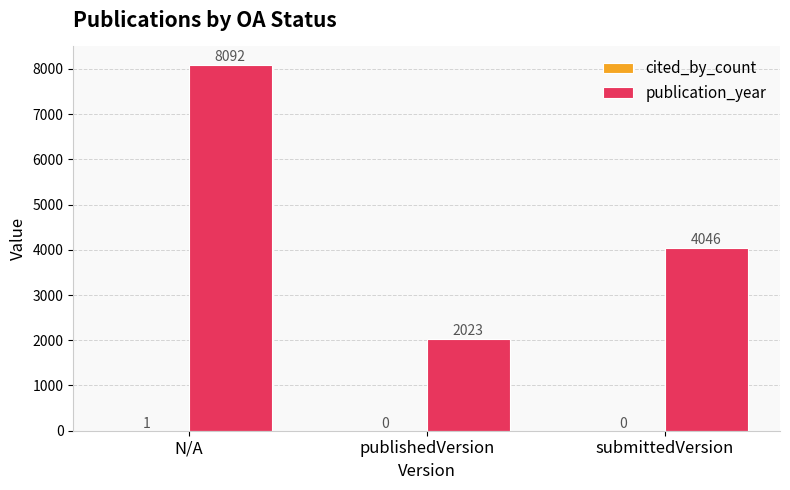

Which series has the largest total across all categories?

publication_year